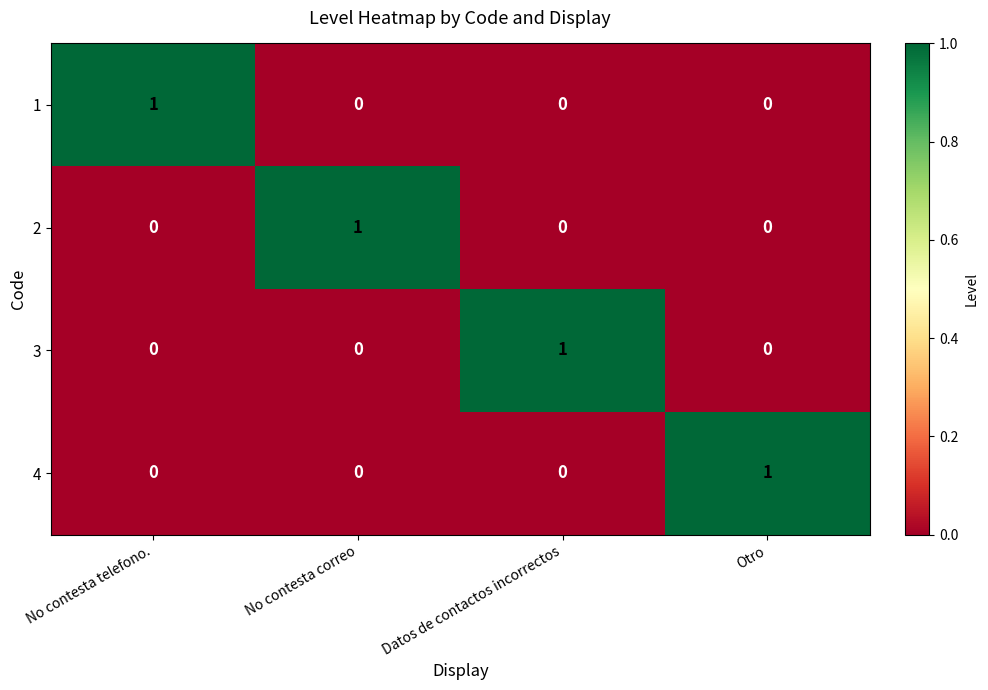

How many categories are shown in the chart?

4